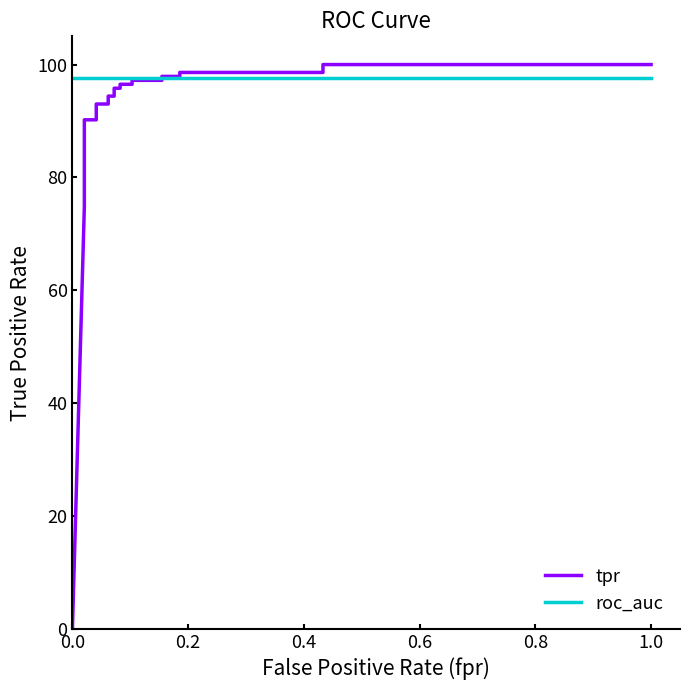

True or false: roc_auc and tpr intersect in this chart.

True